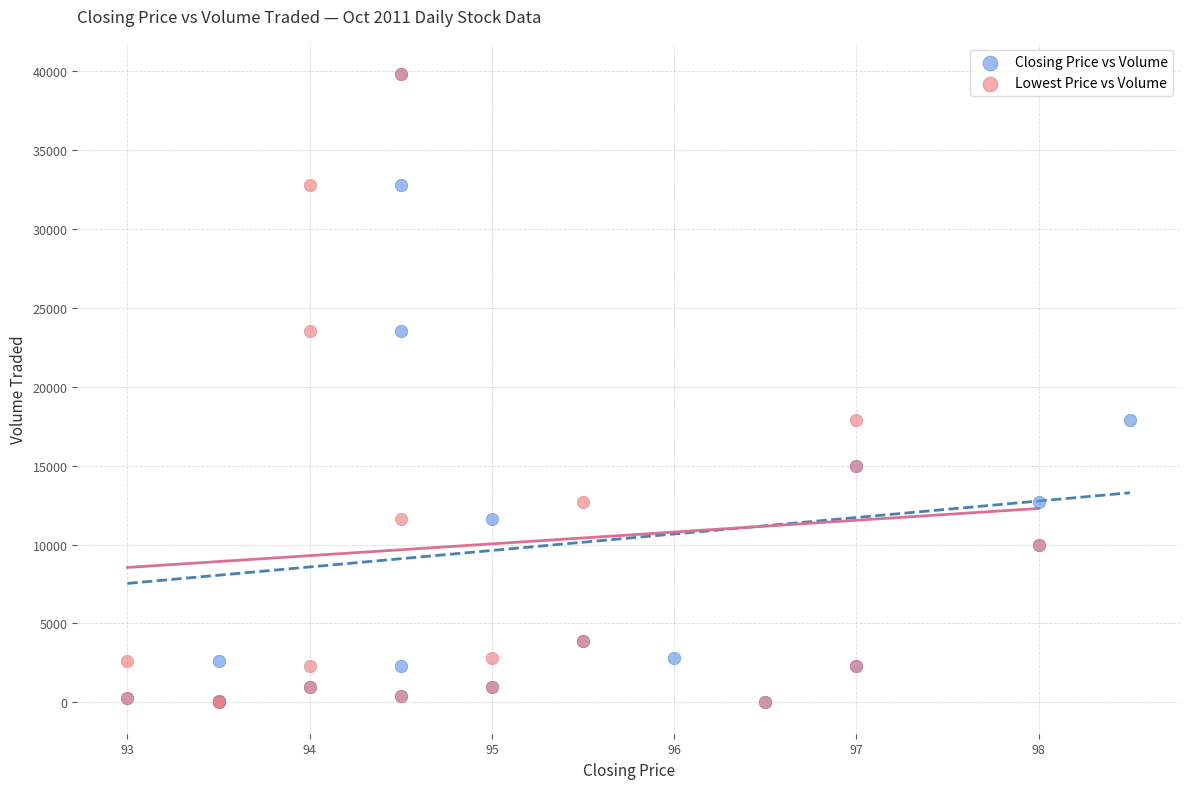

What are all the series names shown in the legend?

Closing Price vs Volume, Lowest Price vs Volume